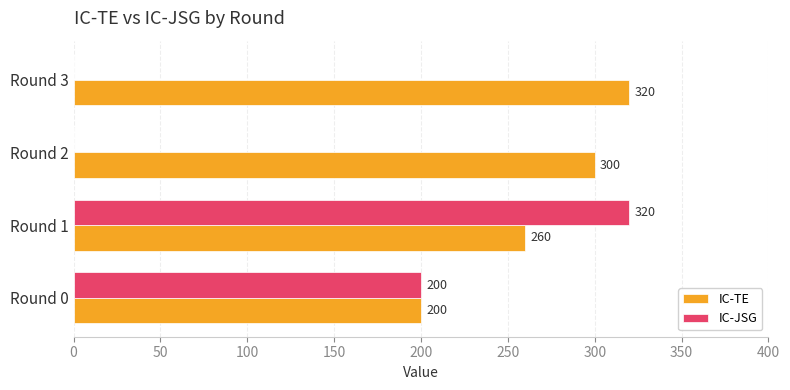

Which series has the largest total across all categories?

IC-TE